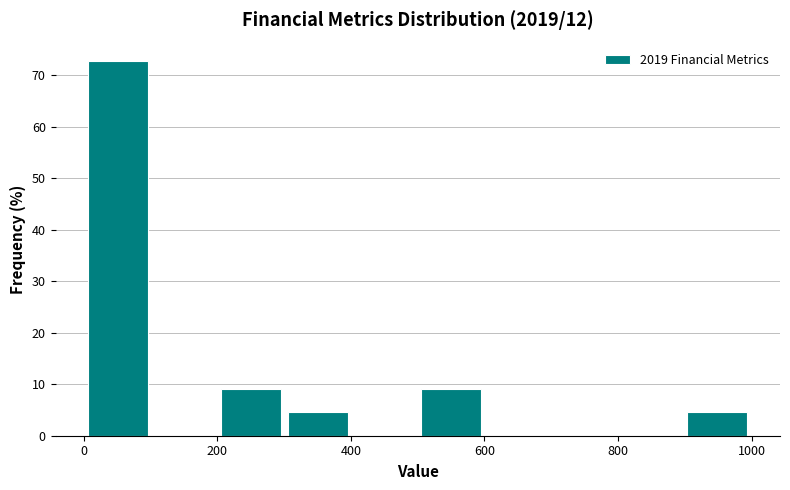

Which range on the x-axis has the tallest bar?

0 to 100